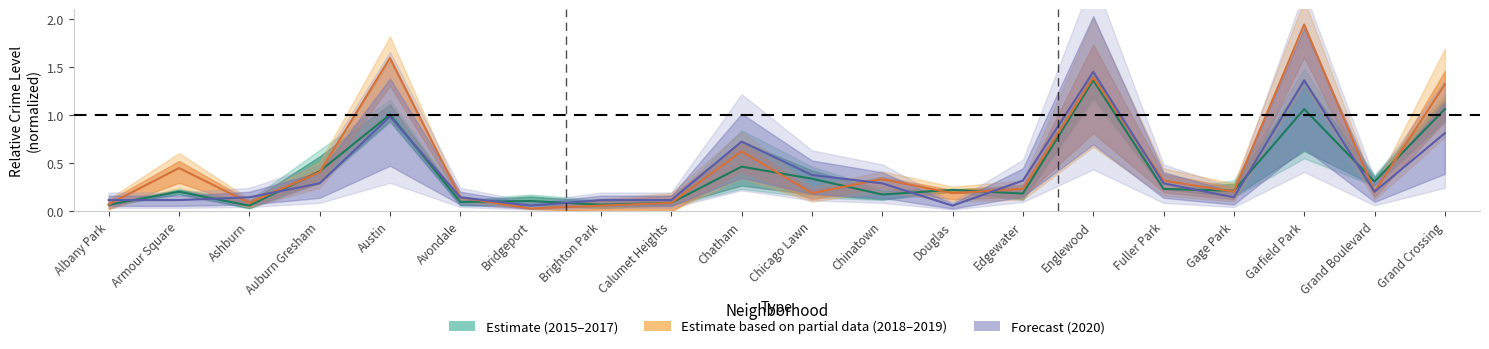

How many lines are shown in the chart?

3